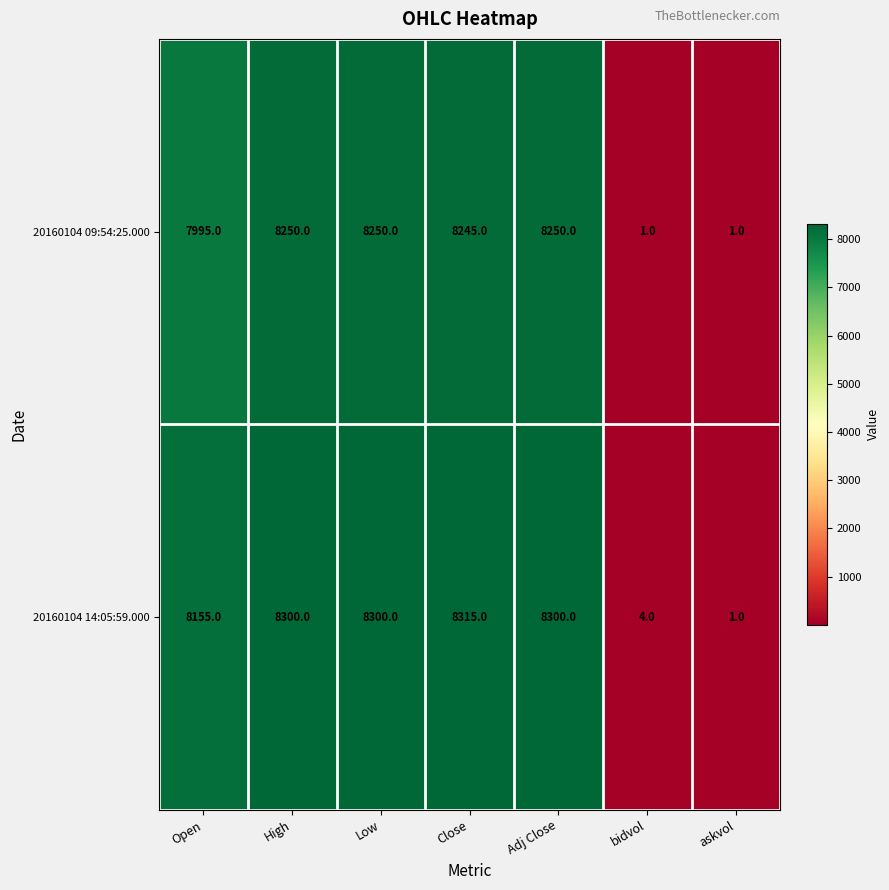

Which series has the largest range (max minus min)?

20160104 14:05:59.000